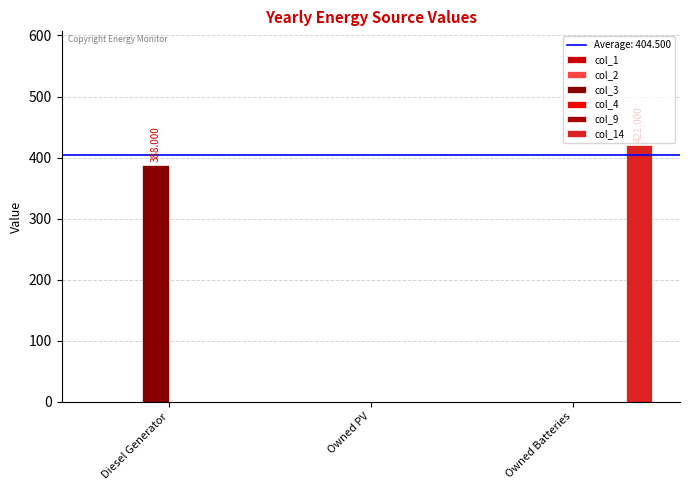

How many groups of bars are there?

3